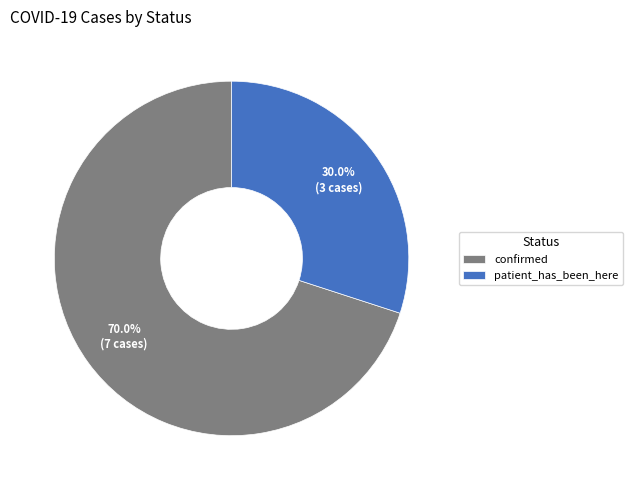

How many segments does this pie chart have?

2